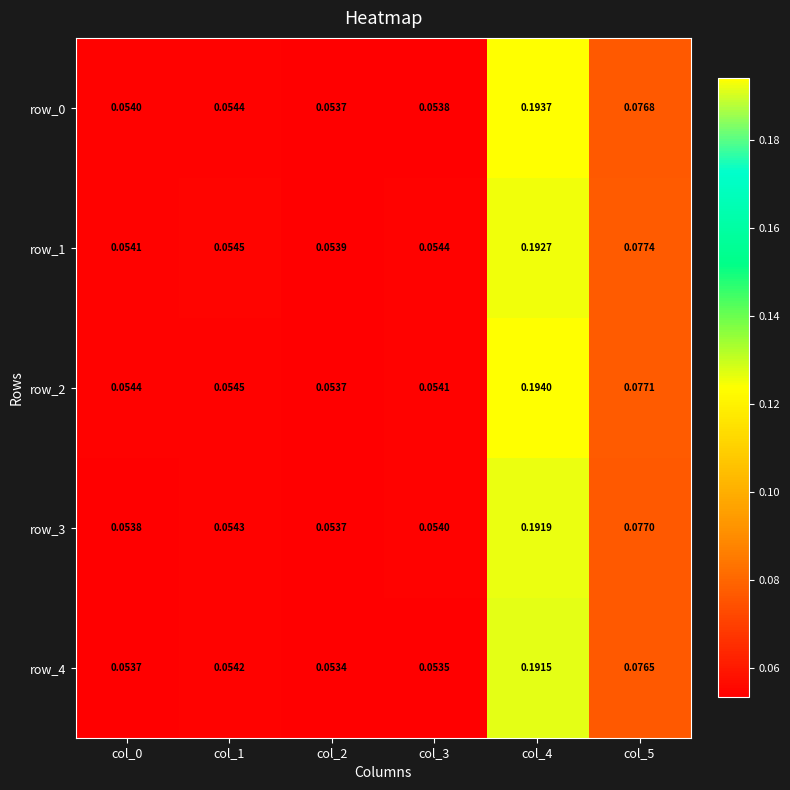

Count the number of data series in this chart.

5